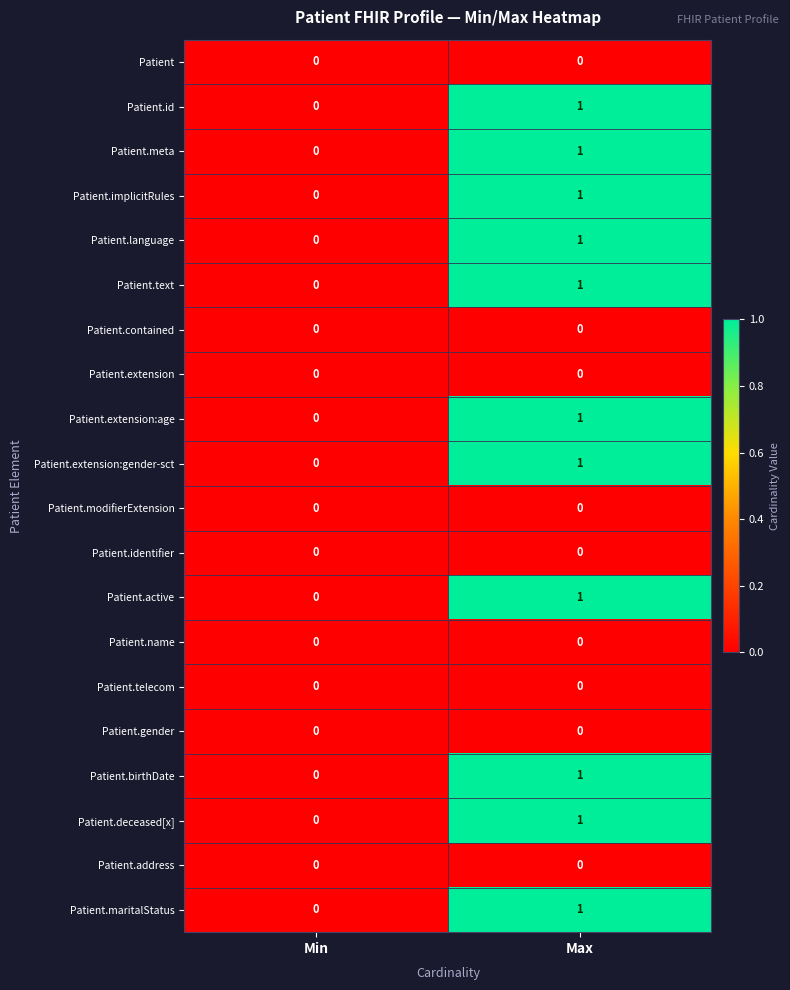

What is the difference between the highest and lowest values at Max?

1